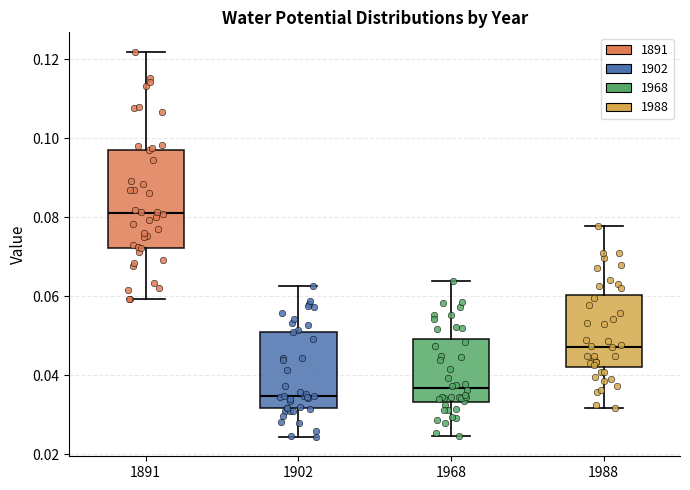

Reading left to right, transcribe this box plot: for each box, give where its median line is, the range the box spans, and where its two whiskers end, as read against the y-axis. The values are not printed on the chart, so give them approximately, as read against the axis.

1891: median 0.082, box 0.072 to 0.098, whiskers 0.060 to 0.122
1902: median 0.034, box 0.032 to 0.052, whiskers 0.024 to 0.062
1968: median 0.036, box 0.034 to 0.050, whiskers 0.024 to 0.064
1988: median 0.048, box 0.042 to 0.060, whiskers 0.032 to 0.078